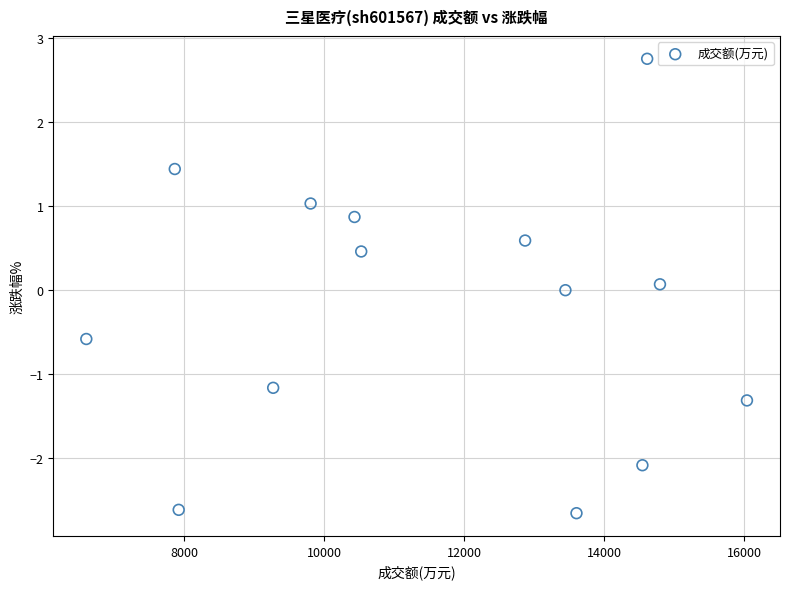

What is the range of Y values (max minus min)?

5.4